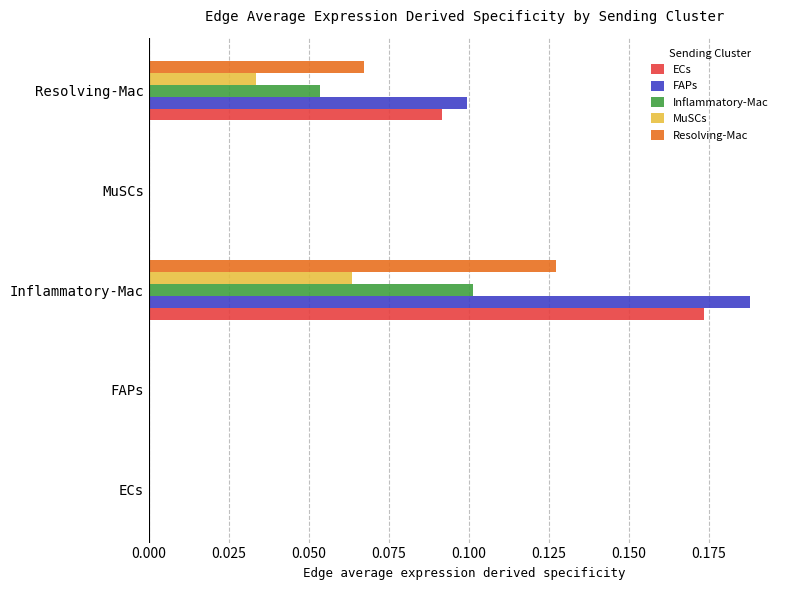

Which series has the largest total across all categories?

FAPs